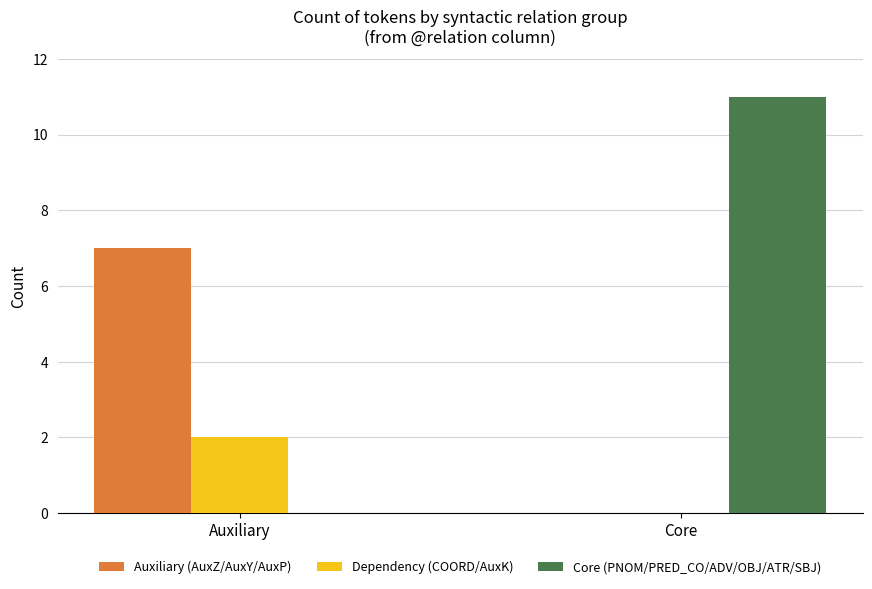

Read the Core (PNOM/PRED_CO/ADV/OBJ/ATR/SBJ) value at Core.

11